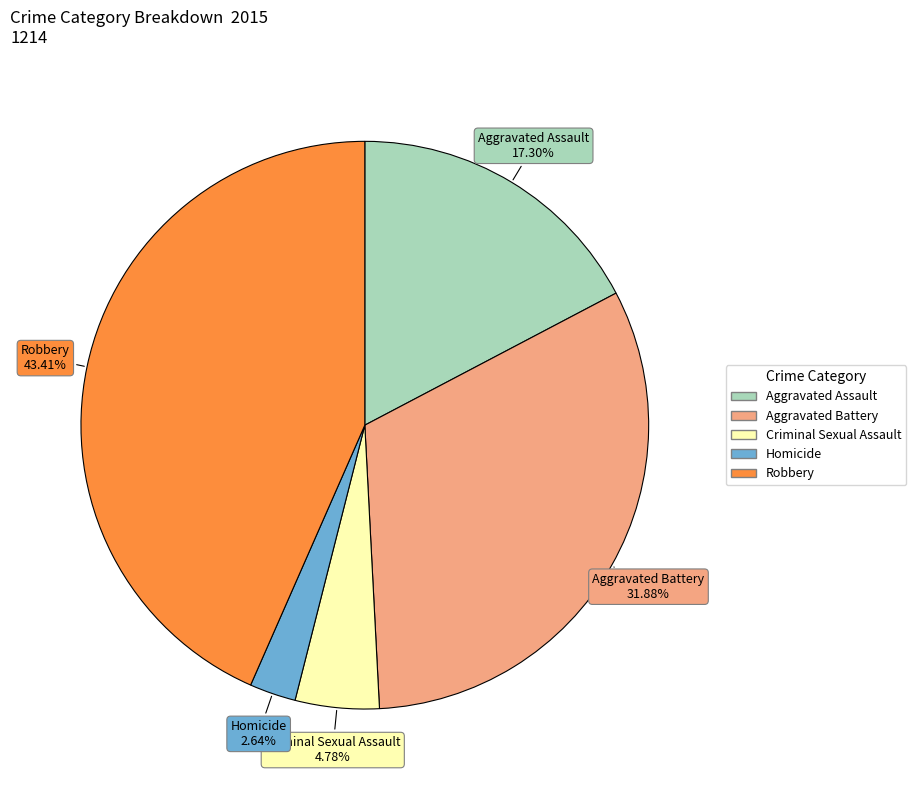

To the nearest percent, what is the average slice percentage?

20%